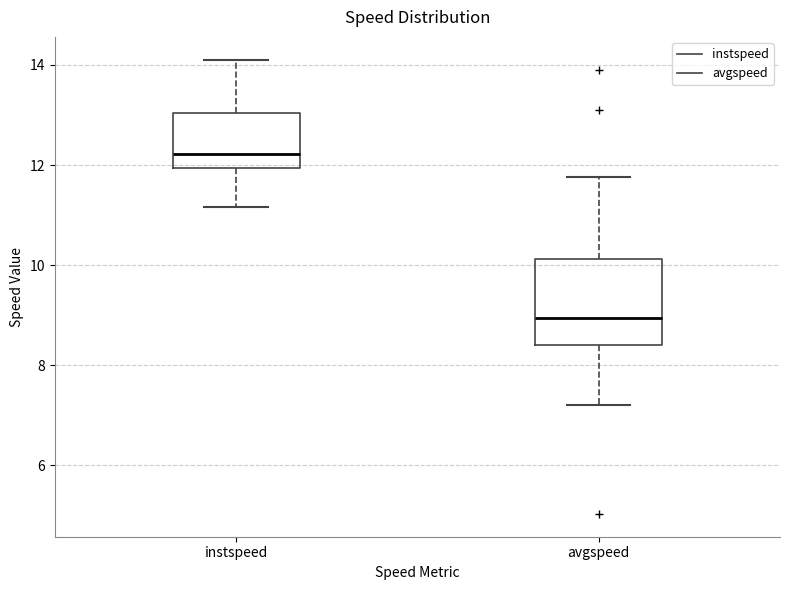

Reading left to right, read every box against the y-axis: the position of its median line, the range the box covers, and the ends of its whiskers. The values are not printed on the chart, so give them approximately, as read against the axis.

instspeed: median 12.2, box 12.0 to 13.0, whiskers 11.2 to 14.2
avgspeed: median 9.0, box 8.4 to 10.2, whiskers 7.2 to 11.8